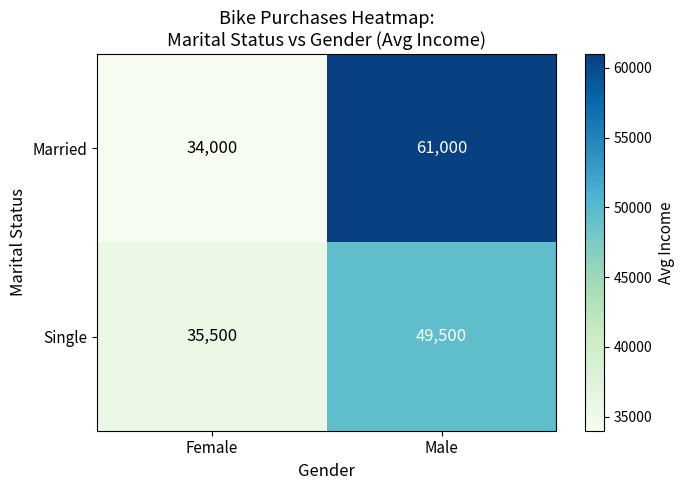

What is the difference between the maximum and minimum values in the Married series?

27000